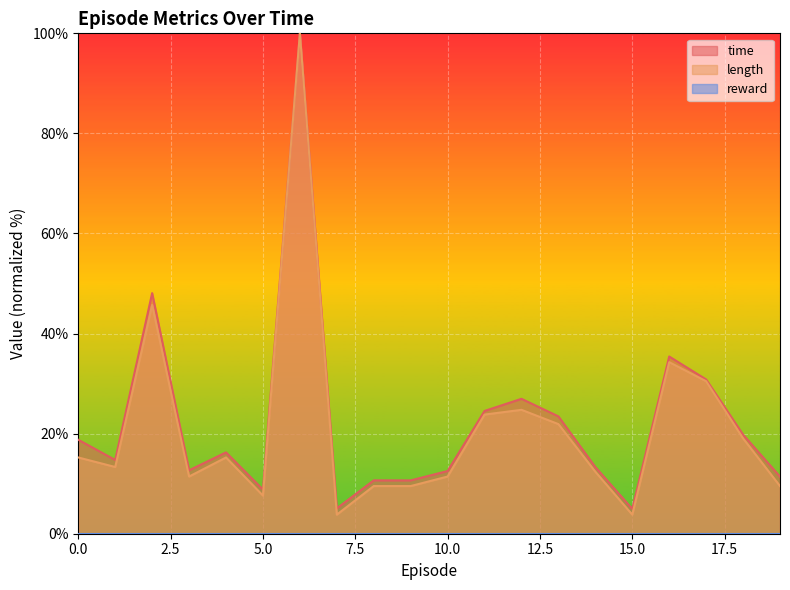

True or false: length has a value of 5.4 at 10.0.

False